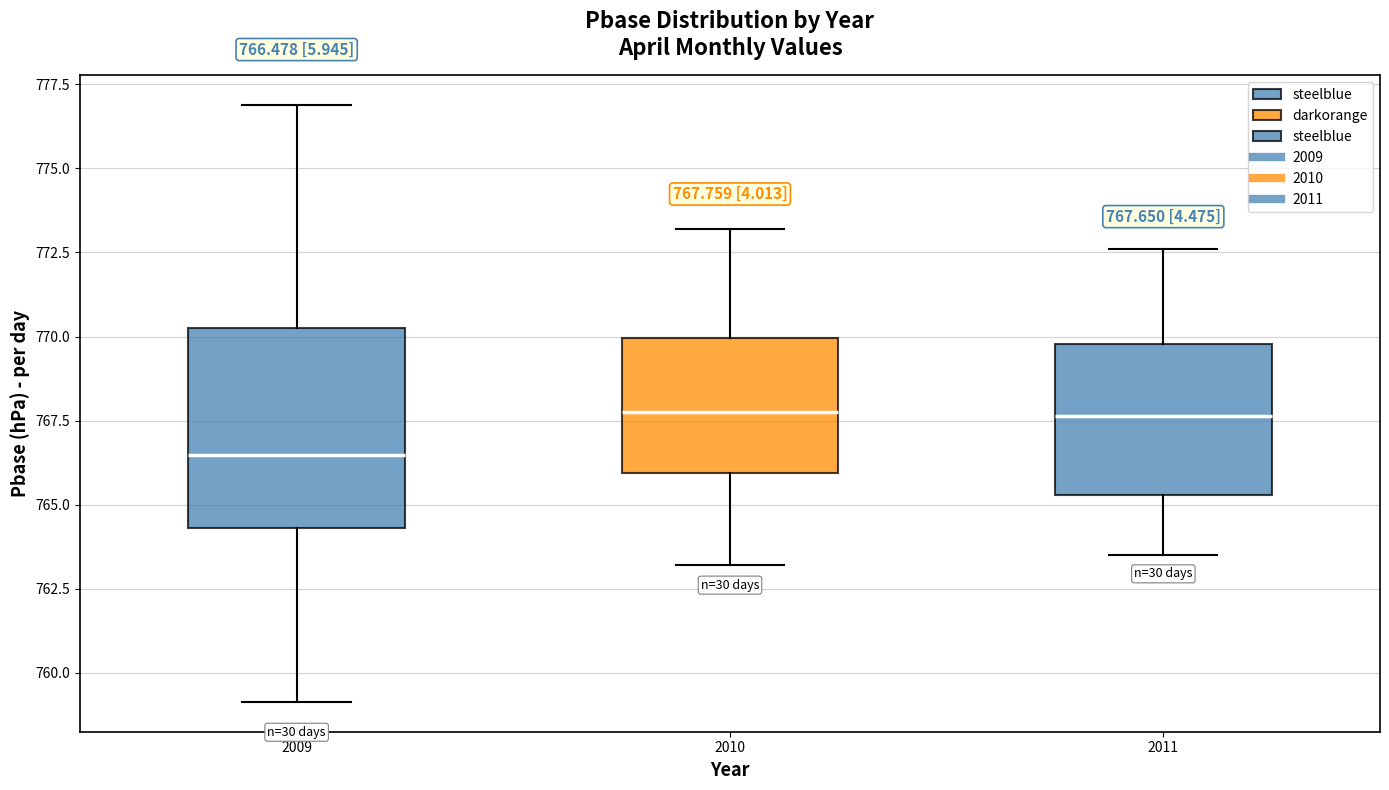

Which box has the lowest median line?

2009